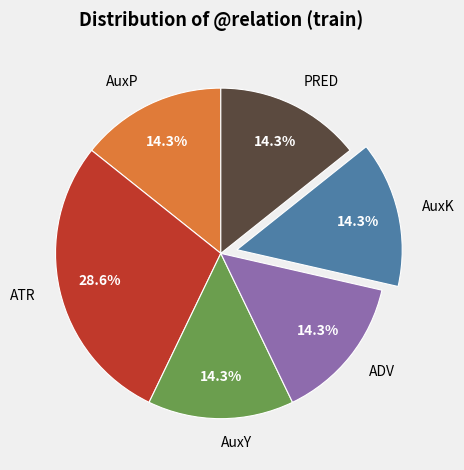

What percentage is the AuxY slice, to the nearest percent?

14%